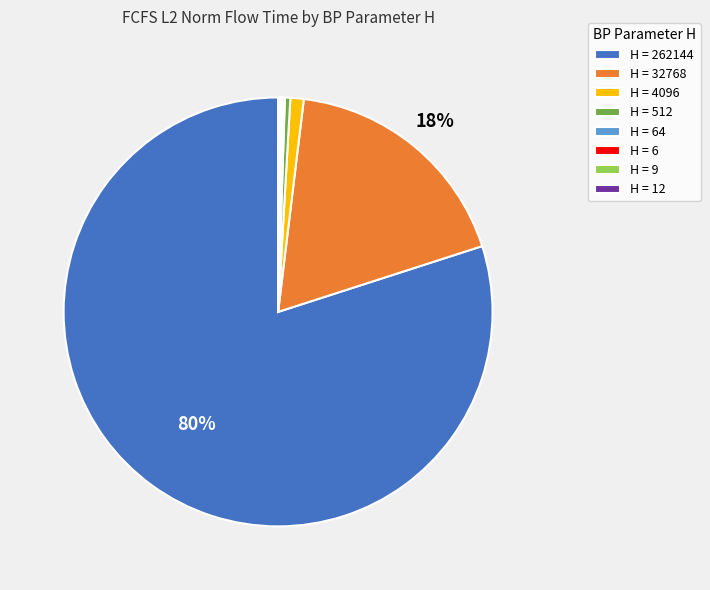

Is it true that H = 262144 is 95% of the pie?

False